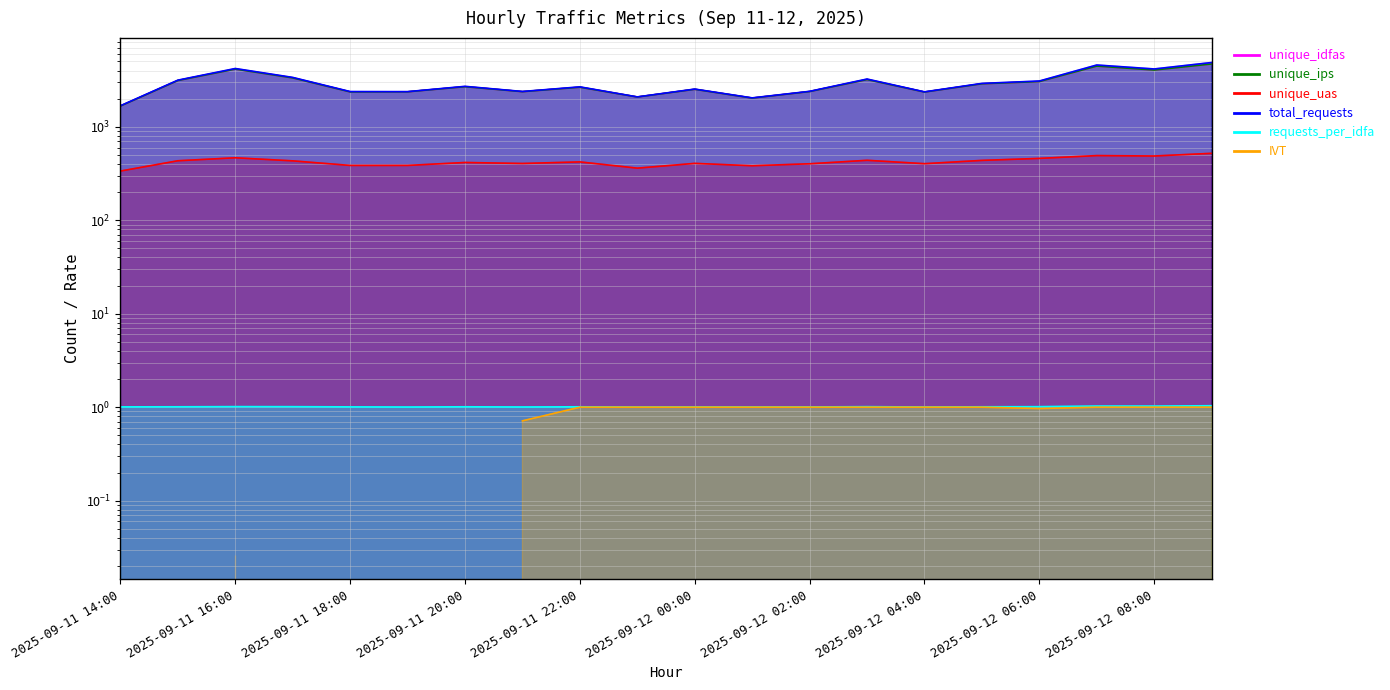

What is the total value across all series at 2025-09-12 01:00?

6475.0